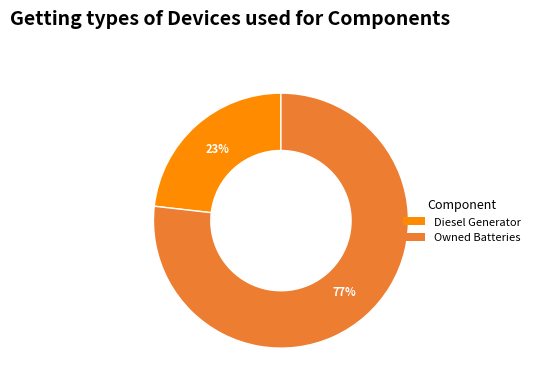

Do Diesel Generator and Owned Batteries together represent more than half of the pie?

Yes